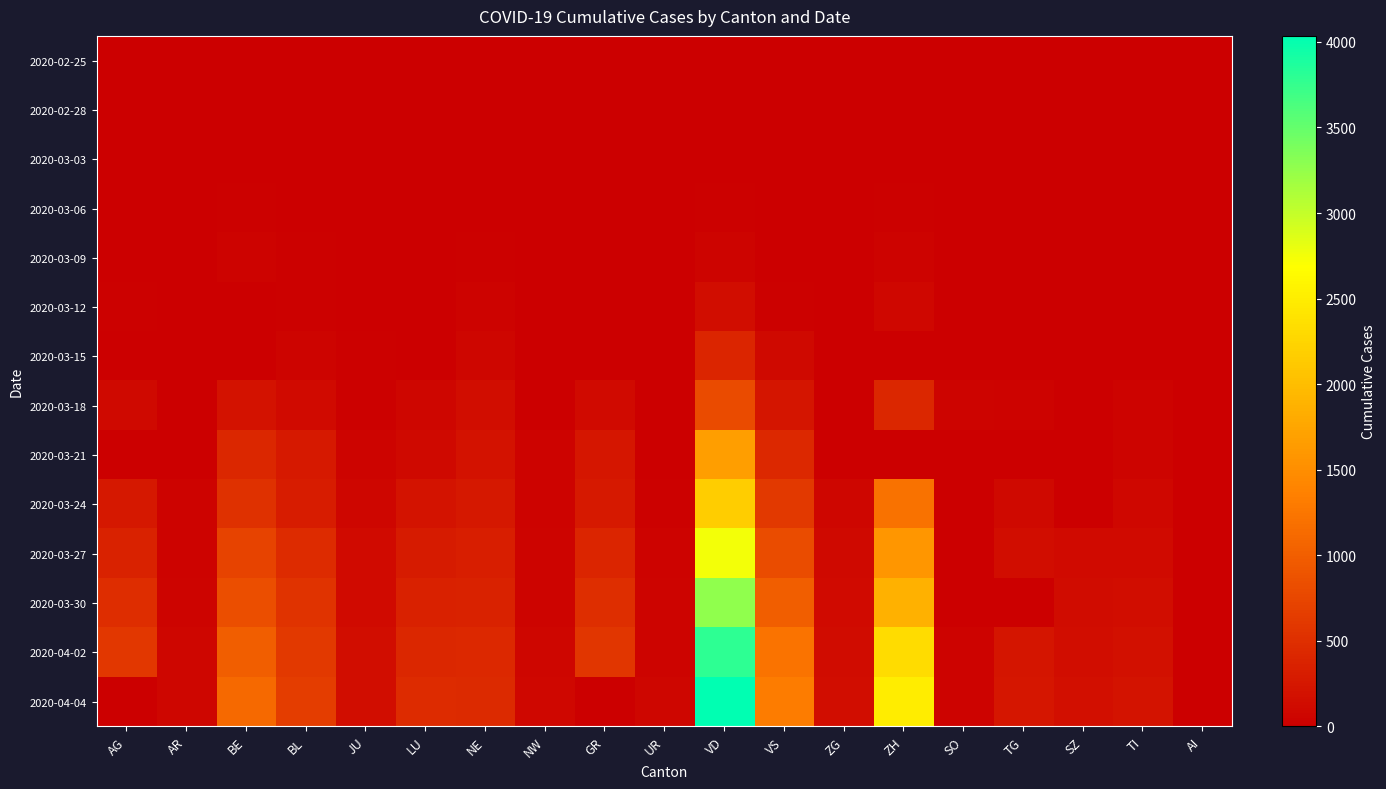

Reading right to left, extract all data points from this chart.

2020-02-25: AI=0	TI=0	SZ=0	TG=0	SO=0	ZH=0	ZG=0	VS=0	VD=0	UR=0	GR=0	NW=0	NE=0	LU=0	JU=0	BL=0	BE=0	AR=0	AG=0
2020-02-28: AI=0	TI=0	SZ=0	TG=0	SO=0	ZH=0	ZG=0	VS=0	VD=0	UR=0	GR=0	NW=0	NE=0	LU=0	JU=0	BL=1	BE=1	AR=0	AG=1
2020-03-03: AI=0	TI=0	SZ=0	TG=0	SO=0	ZH=9	ZG=1	VS=3	VD=0	UR=4	GR=0	NW=1	NE=0	LU=0	JU=1	BL=2	BE=0	AR=0	AG=6
2020-03-06: AI=0	TI=0	SZ=6	TG=1	SO=0	ZH=26	ZG=0	VS=6	VD=23	UR=0	GR=0	NW=0	NE=13	LU=0	JU=3	BL=6	BE=17	AR=0	AG=12
2020-03-09: AI=0	TI=0	SZ=0	TG=0	SO=0	ZH=40	ZG=0	VS=12	VD=51	UR=0	GR=0	NW=0	NE=27	LU=0	JU=5	BL=20	BE=34	AR=2	AG=14
2020-03-12: AI=0	TI=0	SZ=0	TG=0	SO=15	ZH=92	ZG=0	VS=30	VD=156	UR=2	GR=0	NW=0	NE=46	LU=0	JU=9	BL=26	BE=0	AR=5	AG=27
2020-03-15: AI=0	TI=0	SZ=13	TG=0	SO=0	ZH=0	ZG=0	VS=98	VD=406	UR=0	GR=0	NW=0	NE=74	LU=0	JU=16	BL=54	BE=0	AR=0	AG=0
2020-03-18: AI=0	TI=32	SZ=0	TG=43	SO=61	ZH=424	ZG=0	VS=225	VD=796	UR=5	GR=116	NW=0	NE=146	LU=65	JU=26	BL=116	BE=193	AR=11	AG=101
2020-03-21: AI=0	TI=56	SZ=0	TG=0	SO=0	ZH=0	ZG=0	VS=433	VD=1676	UR=12	GR=239	NW=33	NE=200	LU=109	JU=49	BL=282	BE=418	AR=0	AG=0
2020-03-24: AI=0	TI=87	SZ=0	TG=104	SO=0	ZH=1211	ZG=72	VS=606	VD=2162	UR=25	GR=276	NW=42	NE=265	LU=205	JU=66	BL=306	BE=532	AR=33	AG=266
2020-03-27: AI=0	TI=117	SZ=119	TG=157	SO=0	ZH=1578	ZG=101	VS=808	VD=2745	UR=40	GR=409	NW=54	NE=316	LU=287	JU=112	BL=466	BE=718	AR=44	AG=364
2020-03-30: AI=0	TI=148	SZ=135	TG=0	SO=0	ZH=1874	ZG=112	VS=1000	VD=3272	UR=53	GR=497	NW=63	NE=378	LU=351	JU=122	BL=539	BE=826	AR=50	AG=481
2020-04-02: AI=0	TI=179	SZ=155	TG=227	SO=47	ZH=2323	ZG=131	VS=1218	VD=3796	UR=60	GR=569	NW=76	NE=430	LU=422	JU=145	BL=610	BE=1003	AR=64	AG=592
2020-04-04: AI=0	TI=208	SZ=168	TG=250	SO=47	ZH=2492	ZG=146	VS=1319	VD=4035	UR=66	GR=0	NW=80	NE=449	LU=469	JU=153	BL=656	BE=1106	AR=66	AG=0